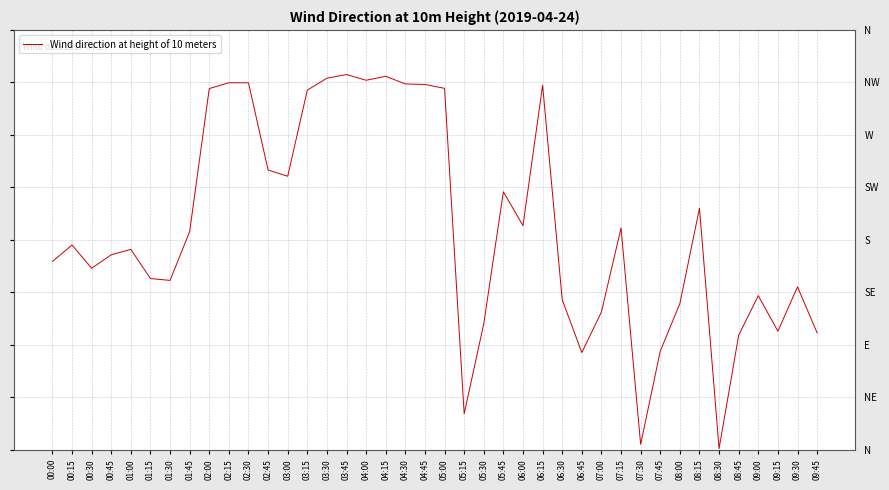

What is the minimum value shown in the chart?

1.2